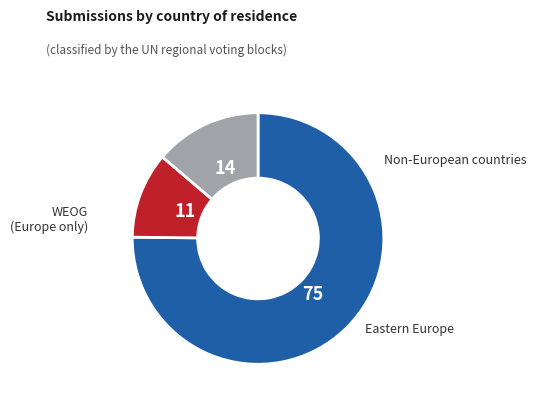

Does any single category account for the majority?

Yes